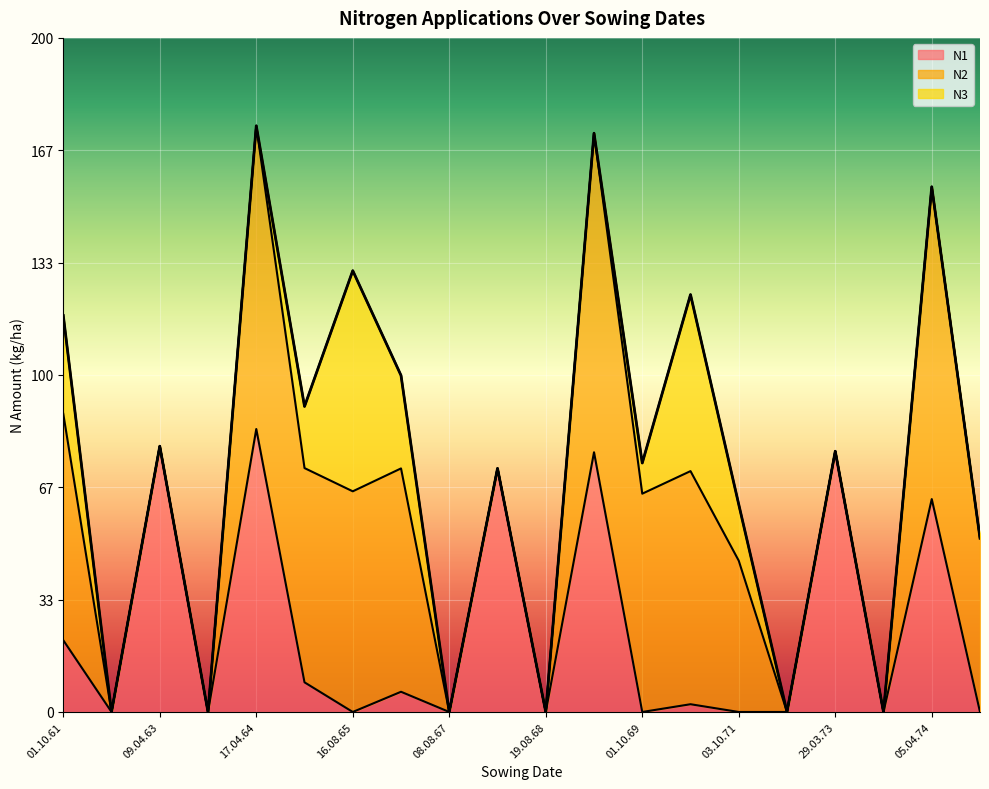

How many categories are shown in the chart?

20